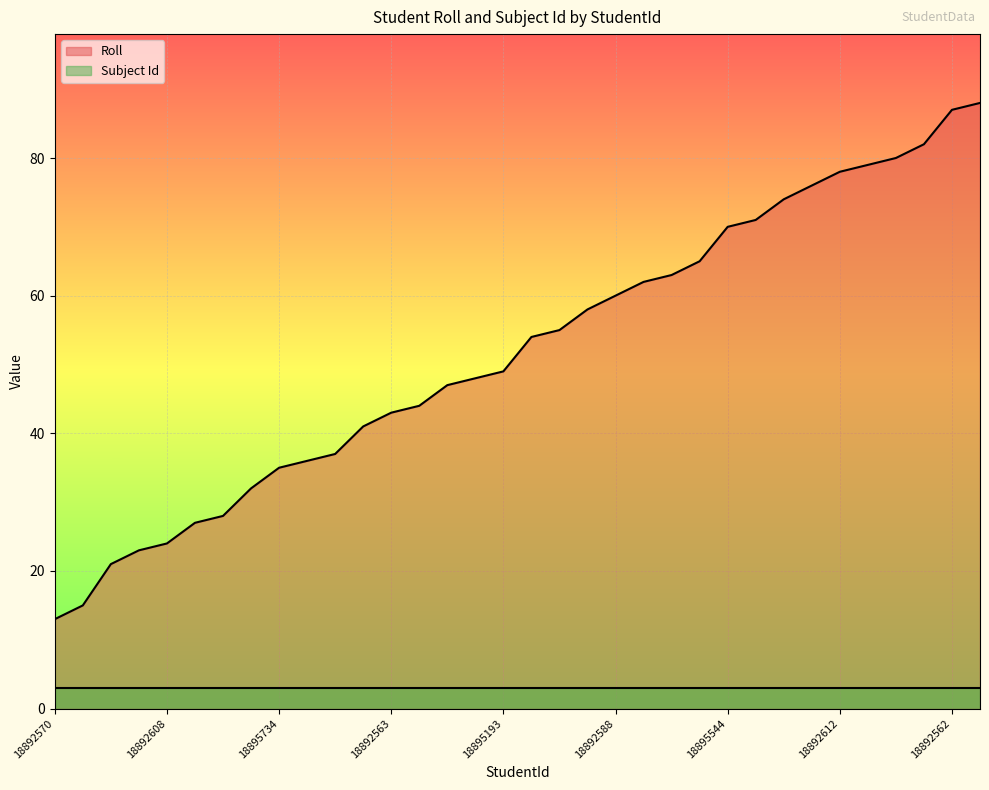

Which label corresponds to the smallest value in the chart?

18892570